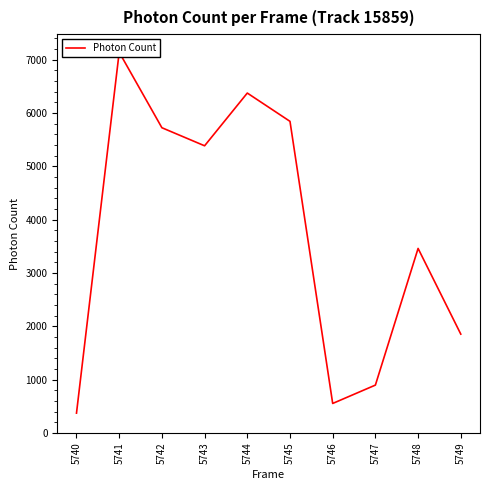

What is the ratio of the value at 5740 to the value at 5747?

0.4